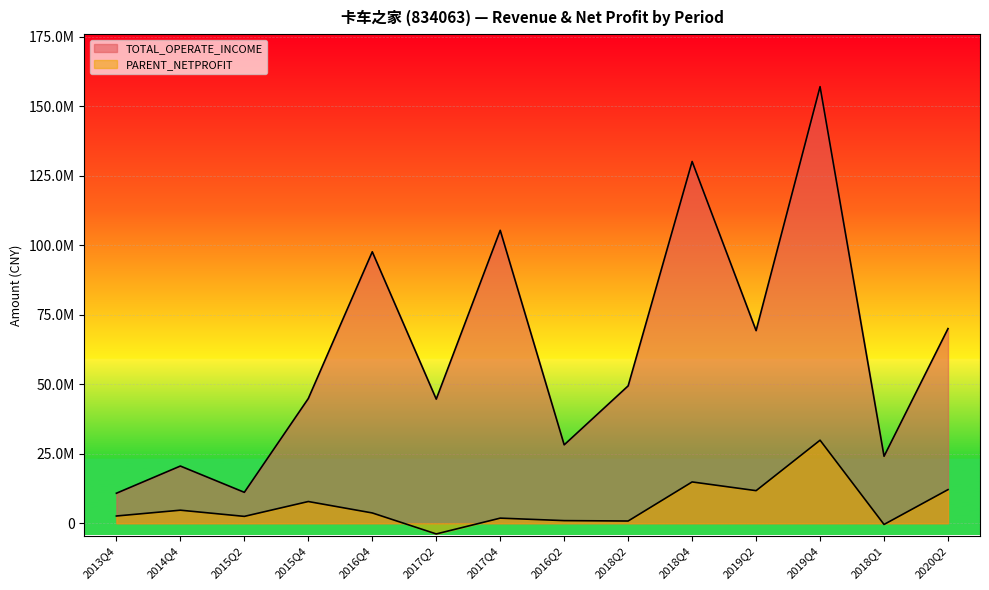

How many values in the PARENT_NETPROFIT series exceed 3714177?

7